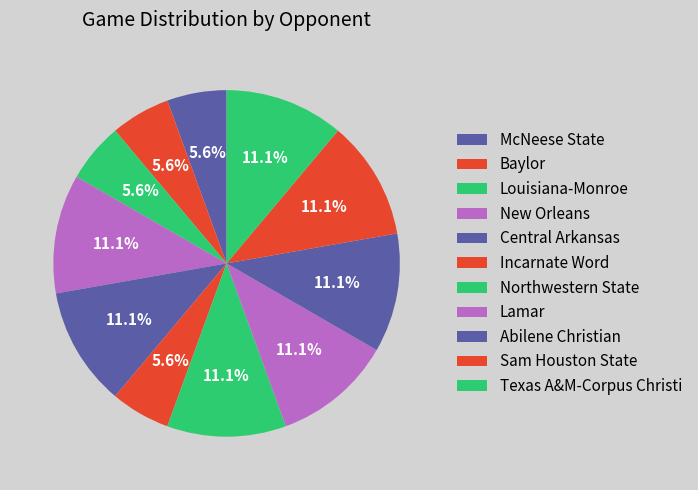

Count the number of slices in the pie.

11